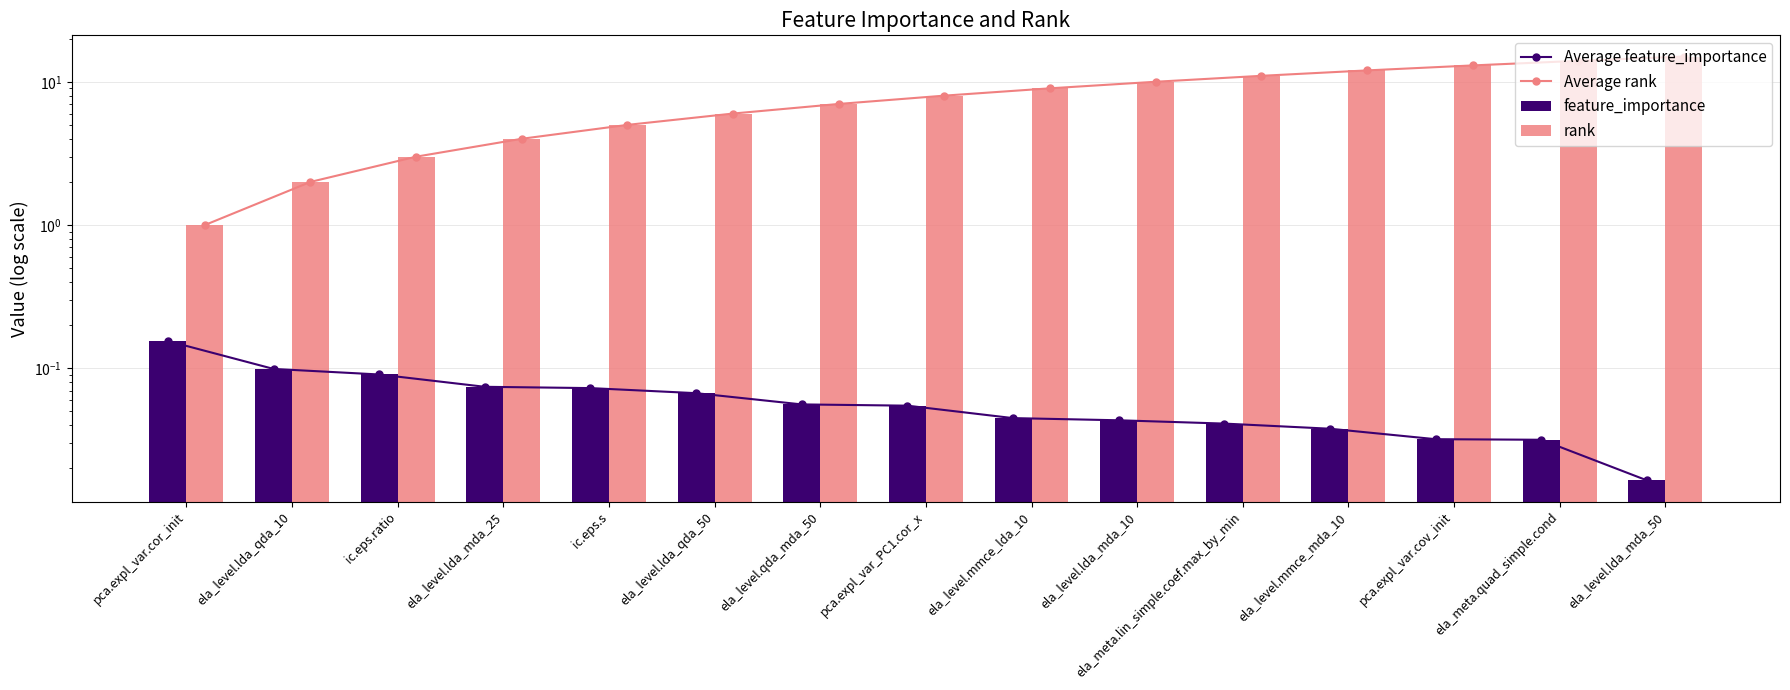

What value does the rank series have at ela_level.lda_qda_50?

6.0